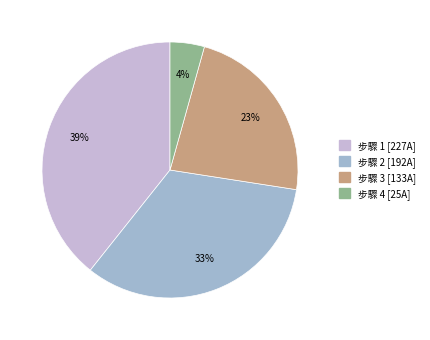

Is there any slice that represents more than half of the pie?

No